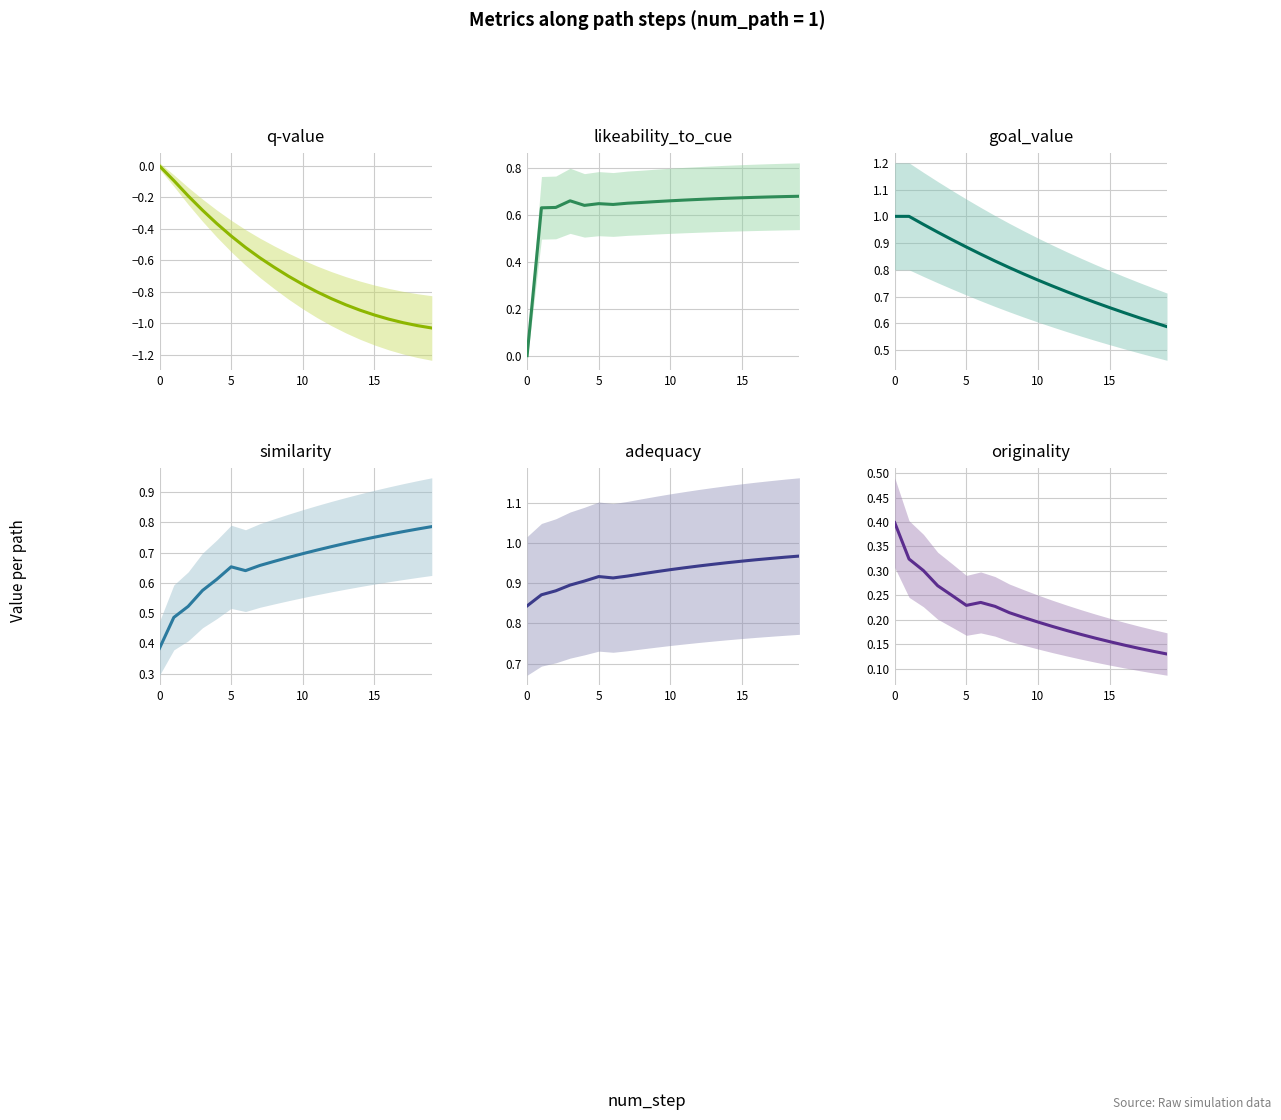

True or false: adequacy and likeability_to_cue intersect in this chart.

False